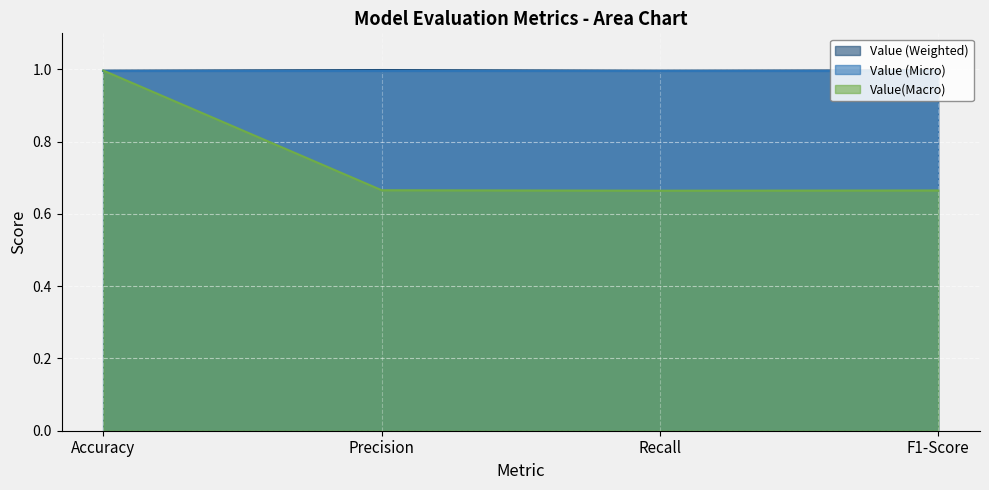

What are all the series names shown in the legend?

Value (Weighted), Value (Micro), Value(Macro)